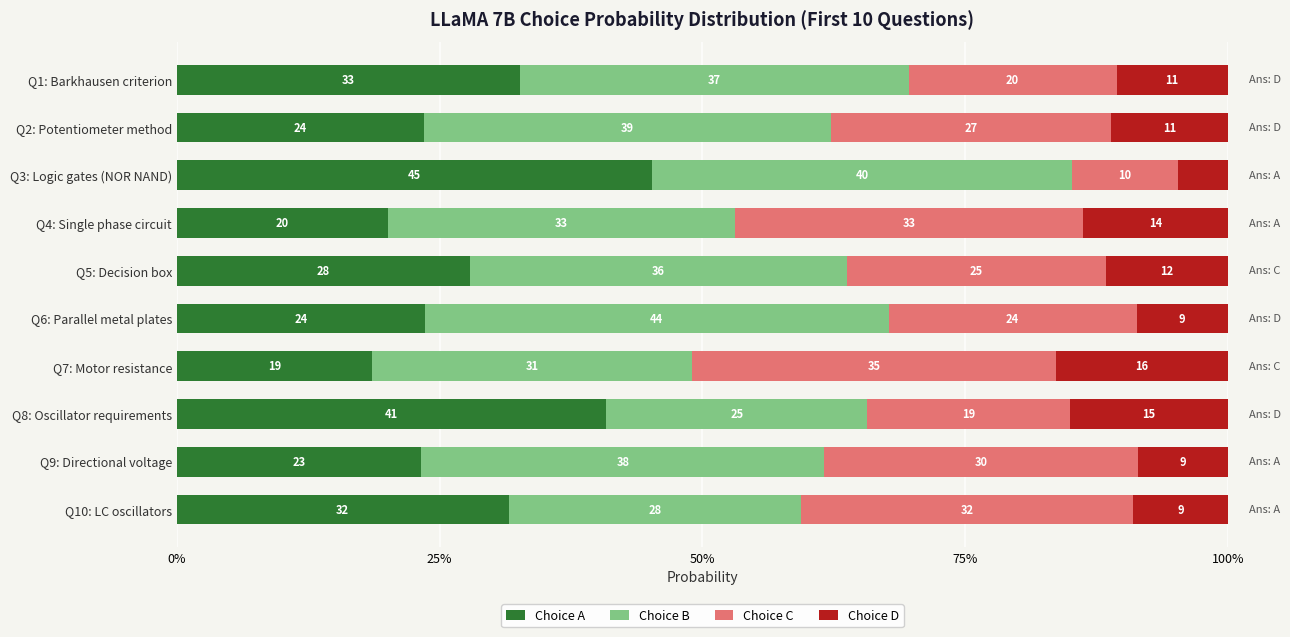

What are all the series names shown in the legend?

Choice A, Choice B, Choice C, Choice D